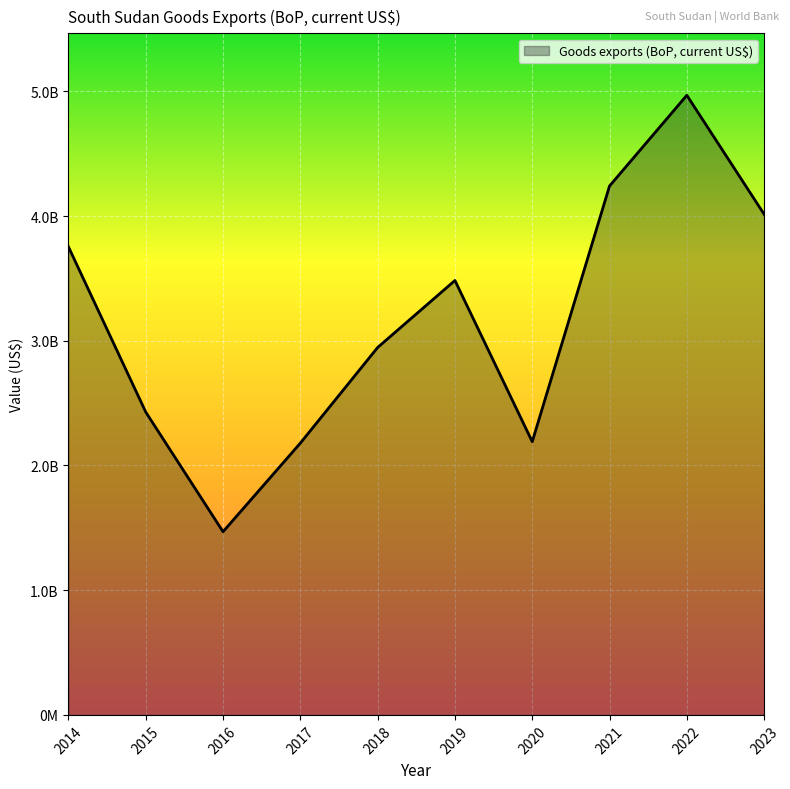

Rank the categories by value from highest to lowest.

2022, 2021, 2023, 2014, 2019, 2018, 2015, 2020, 2017, 2016